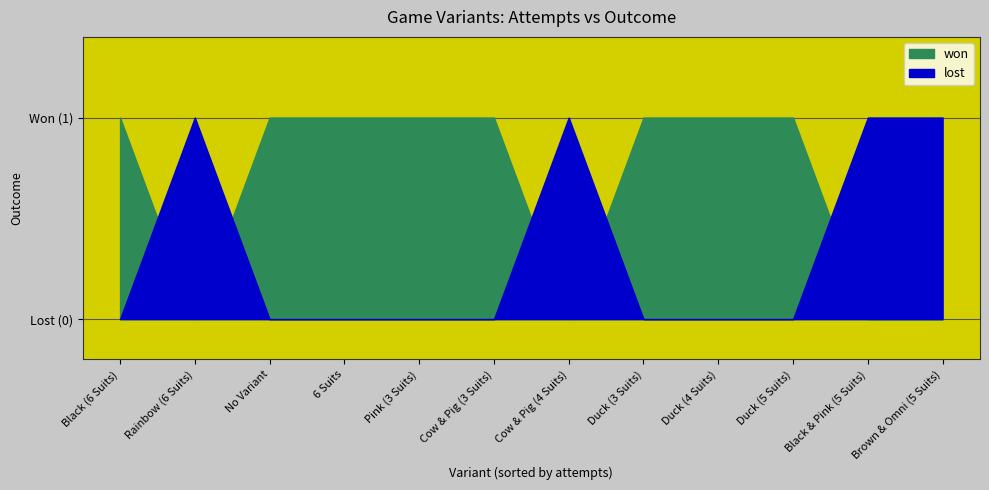

Rank the series by their maximum value, from highest to lowest.

won, lost